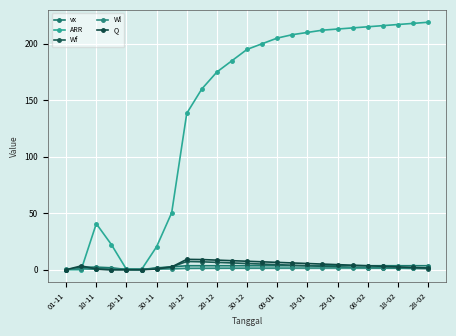

True or false: Q has more than 1 points higher than both neighbors.

True